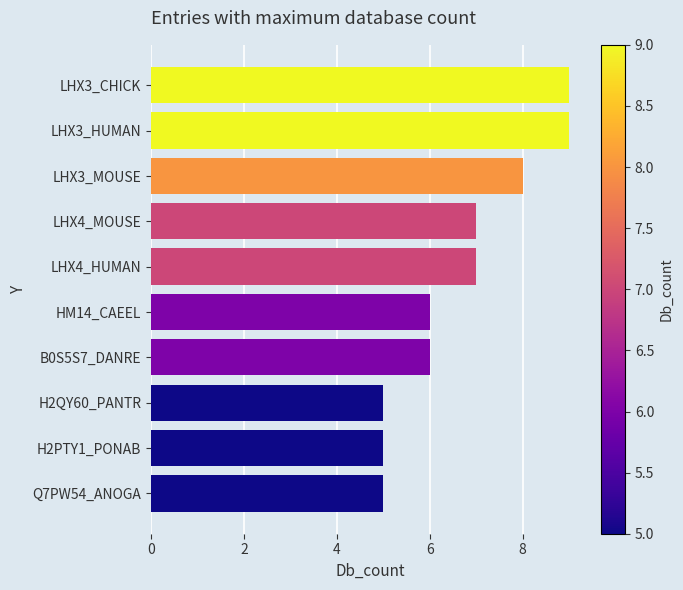

Are the bars grouped side by side (vs. stacked)?

No